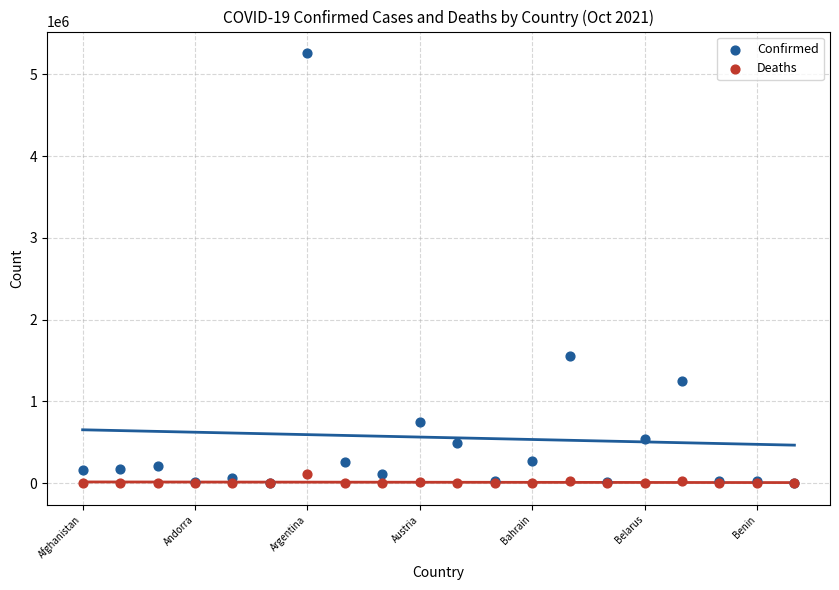

Across all series, what Y value is closest to 2629677?

1557347